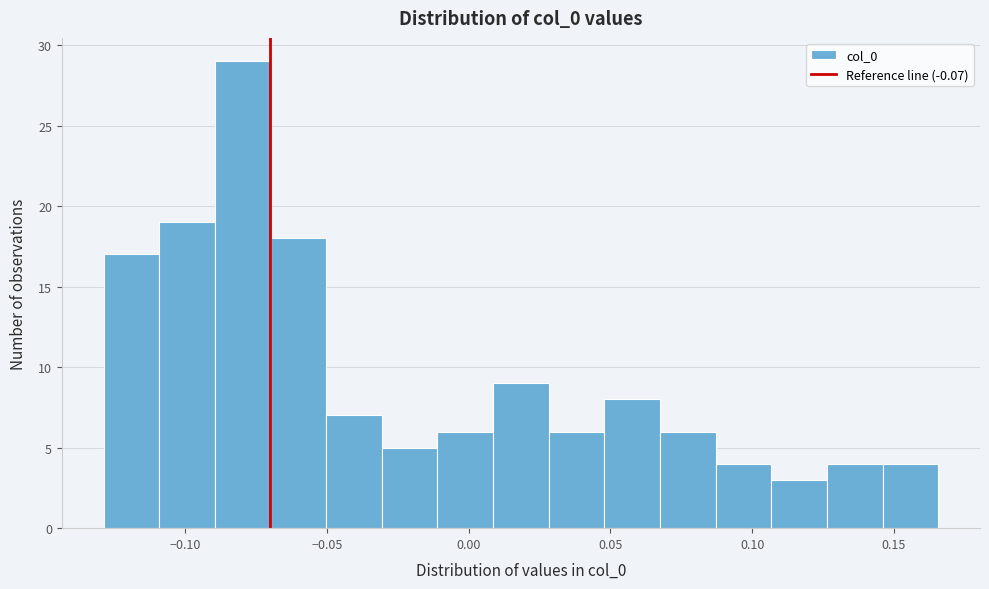

Read against the x-axis, roughly where is the centre of the tallest bar?

-0.080